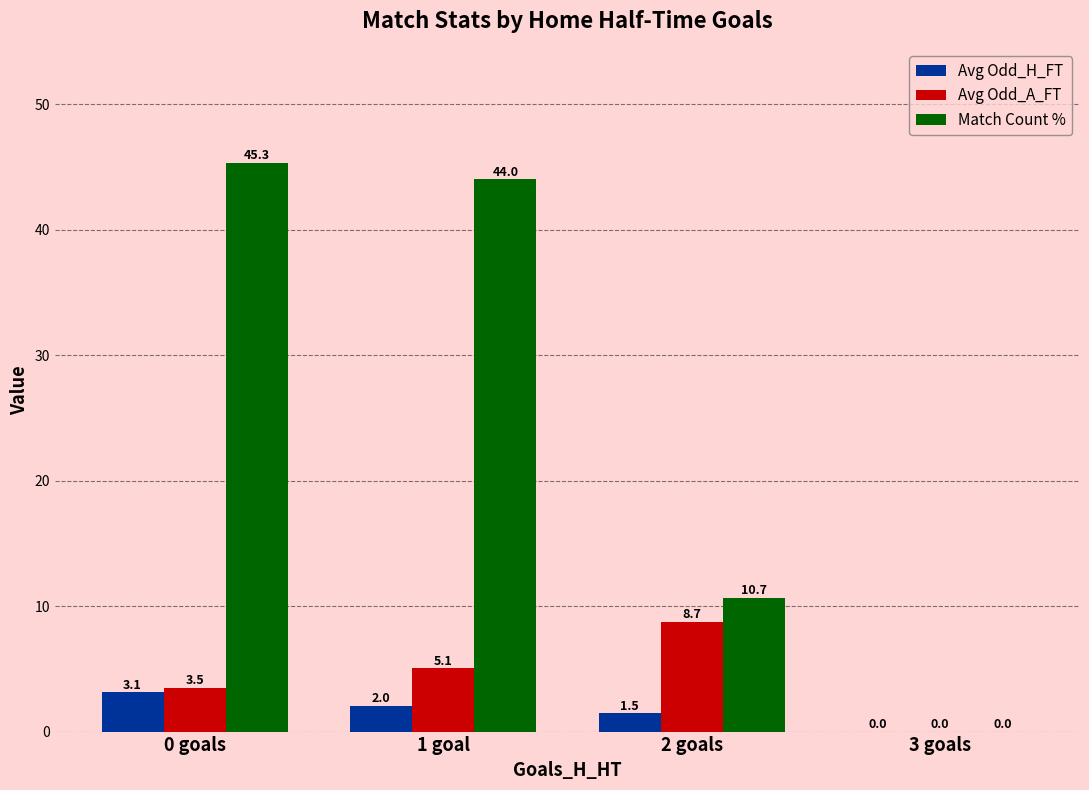

The Avg Odd_A_FT series shows 1.6 at 0 goals. True or false?

False